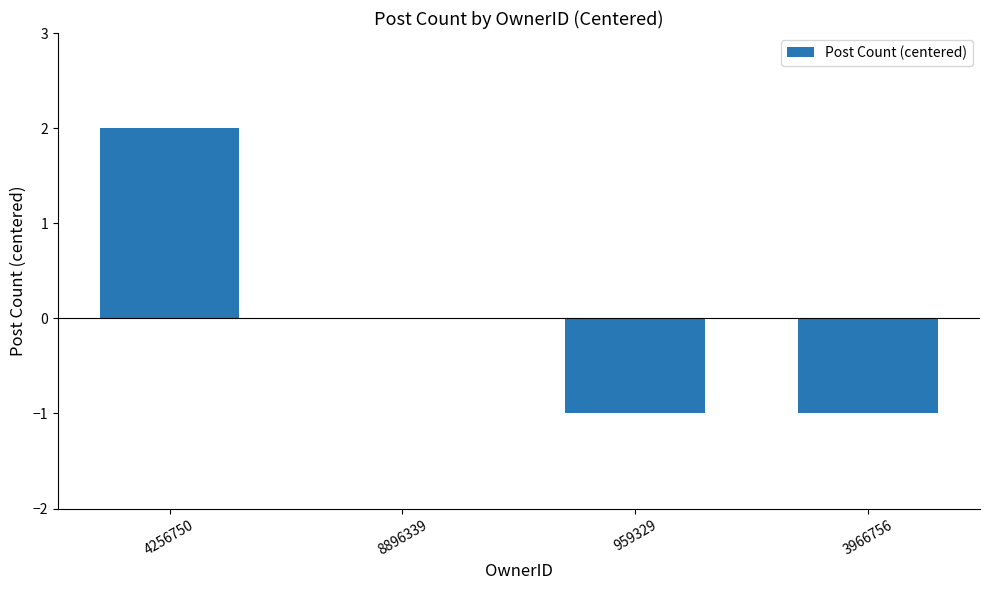

What is the change in value from 4256750 to 3966756?

-3